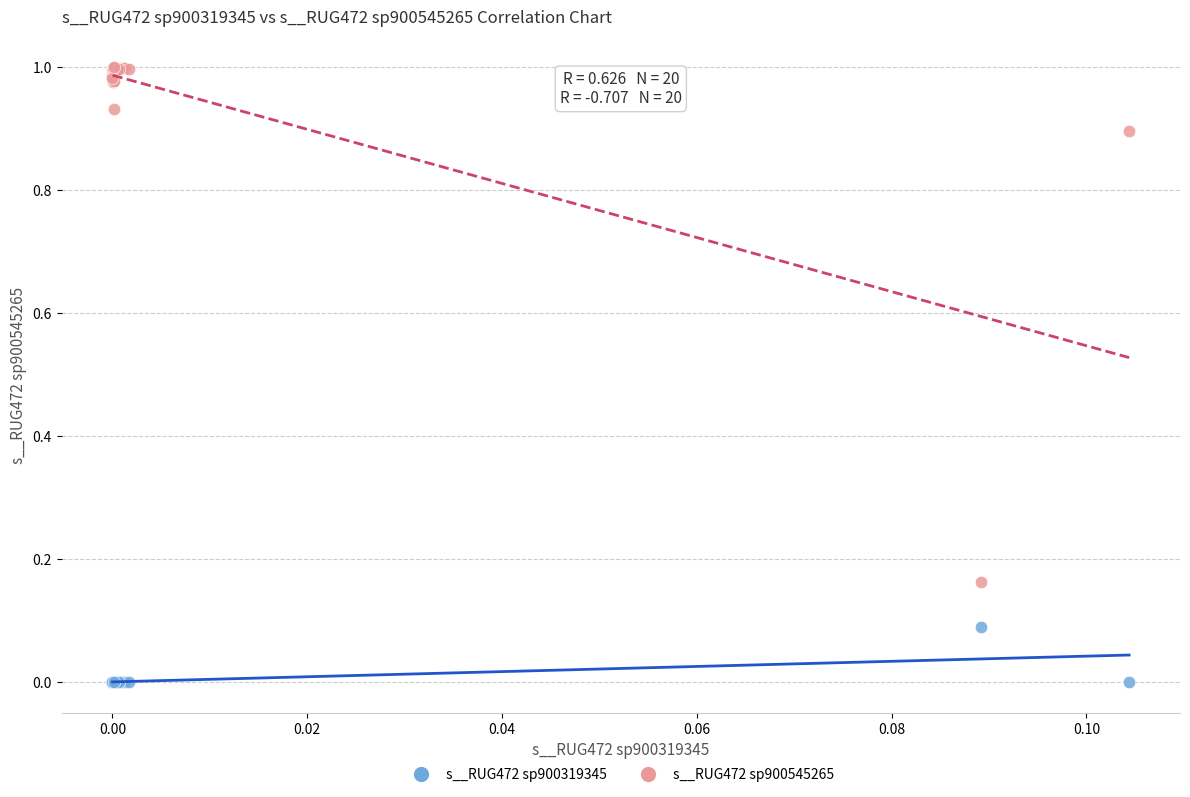

Which series reaches the minimum Y coordinate?

s__RUG472 sp900319345